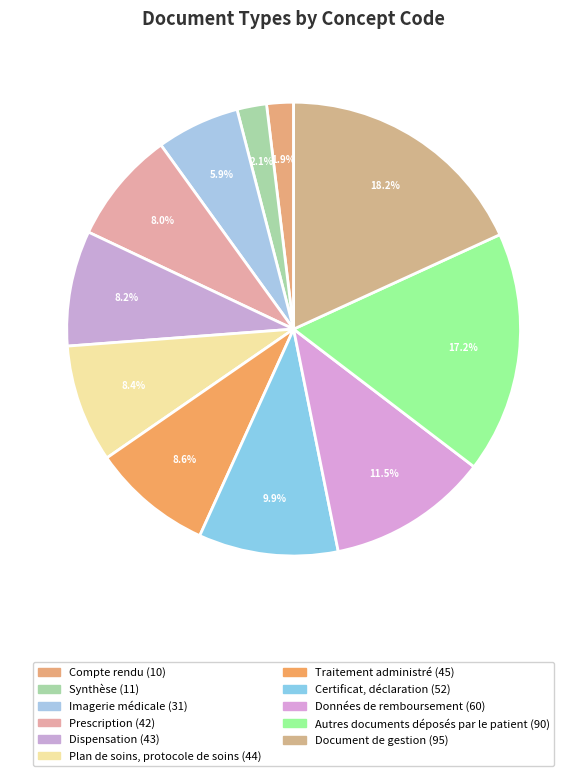

To the nearest percent, what percentage of the pie is Dispensation?

8%